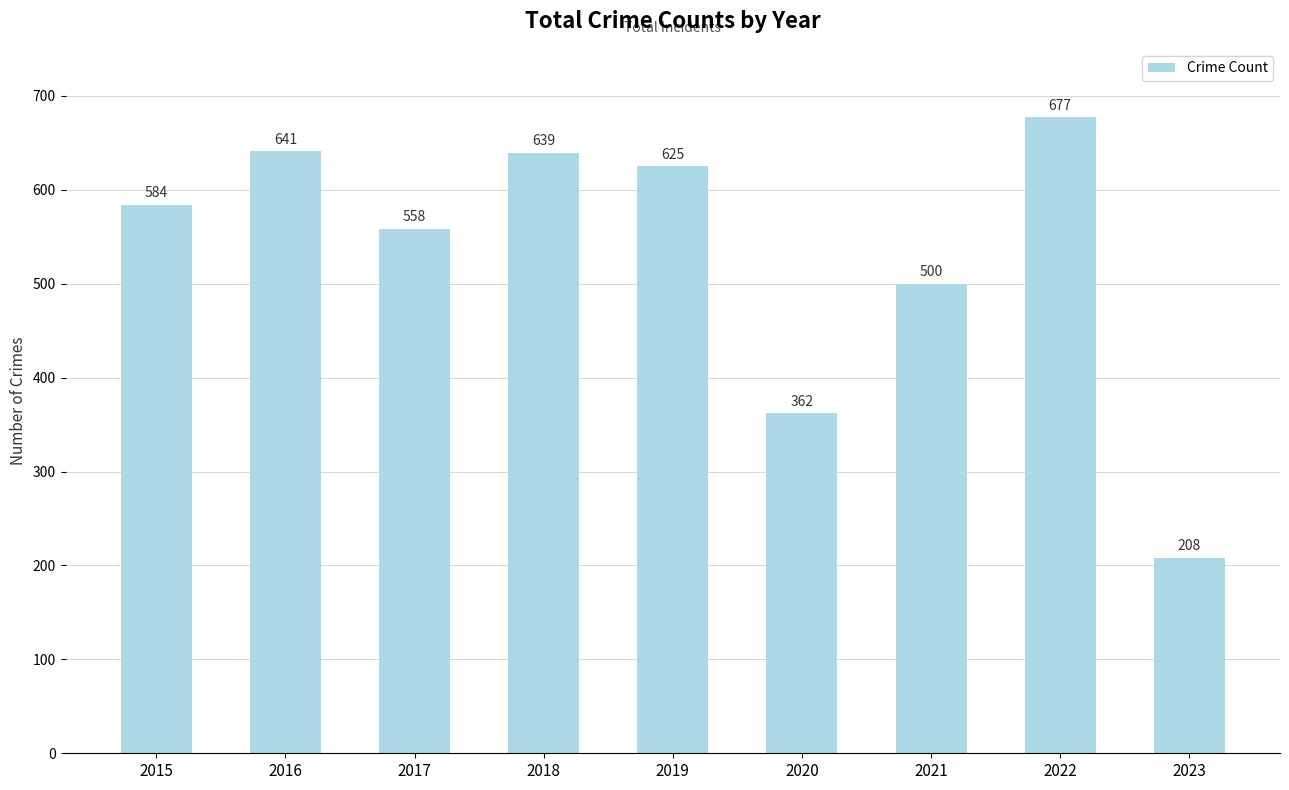

What is the approximate value at 2022?

677